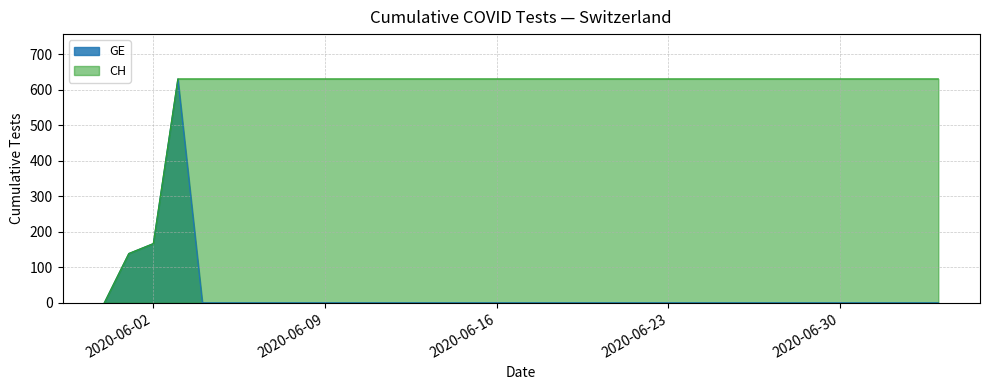

How many lines are shown in the chart?

2